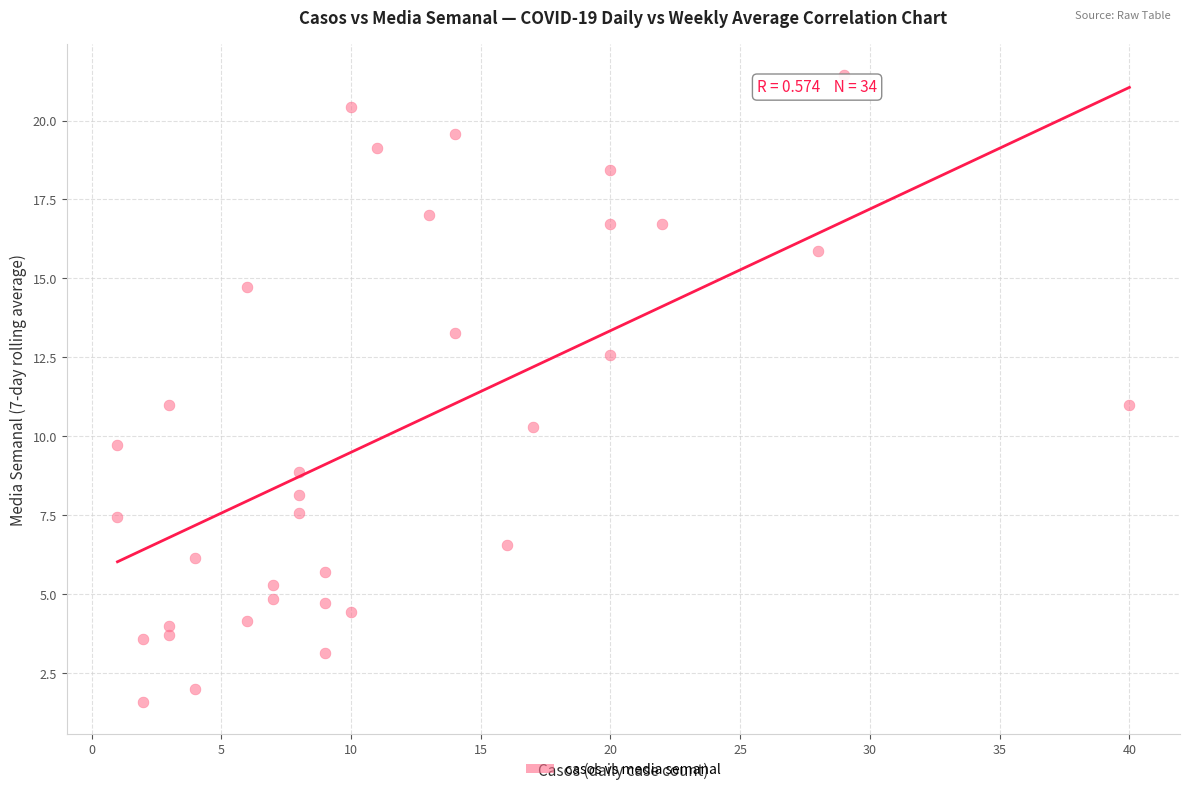

What is the range of Y values (max minus min)?

19.9